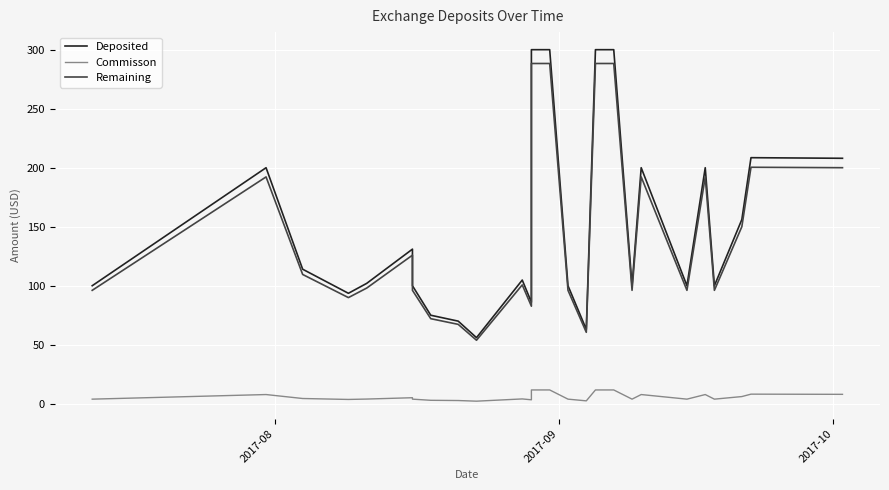

List the series in order of their peak value, lowest first.

Commisson, Remaining, Deposited